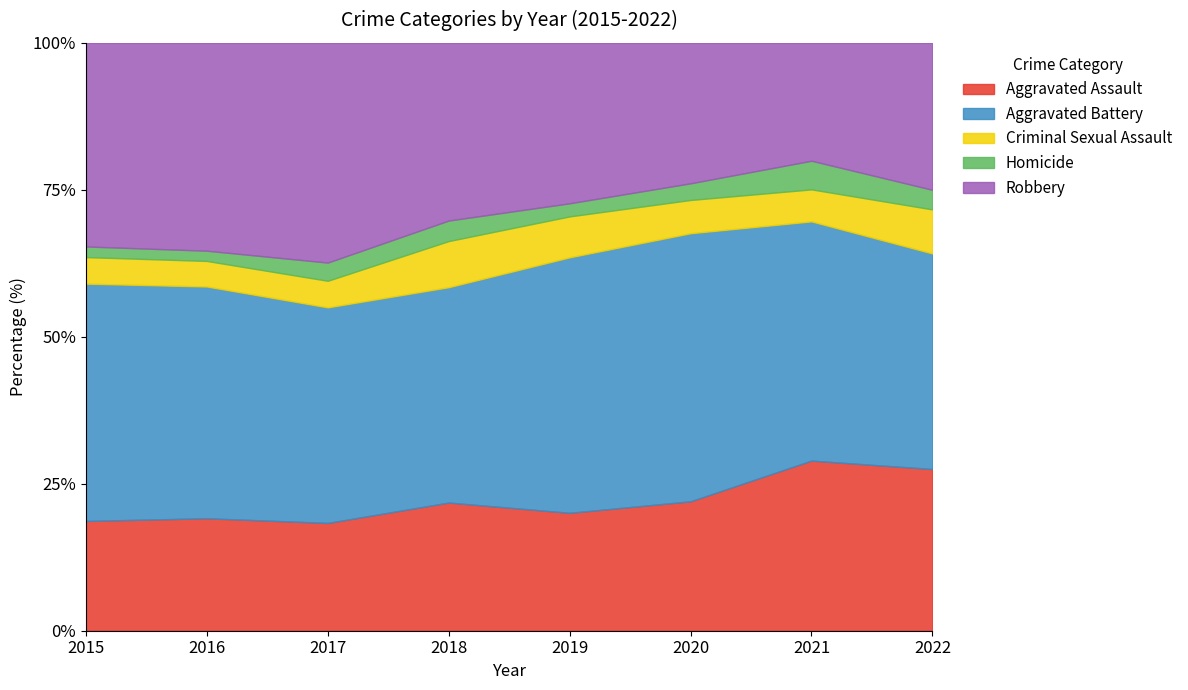

What is the maximum value for Aggravated Assault?

28.9